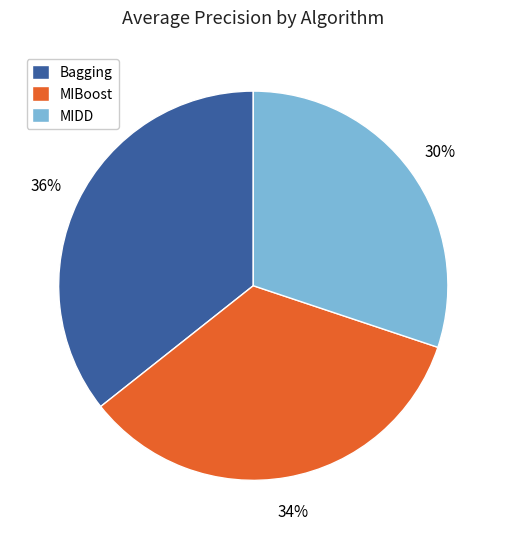

Combined, do Bagging and MIDD account for over 50%?

Yes